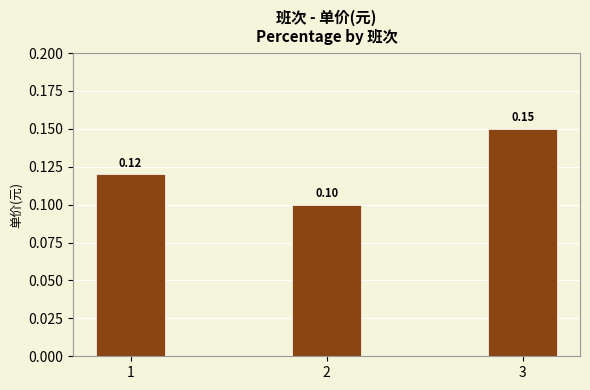

Count the values in the range 0 to 1.

3